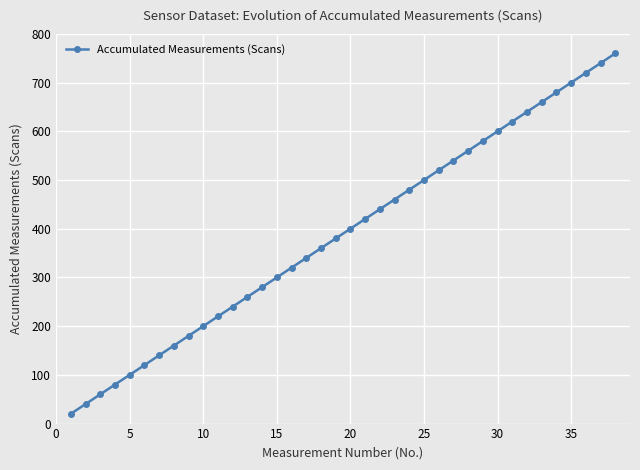

What is the smallest value displayed?

20